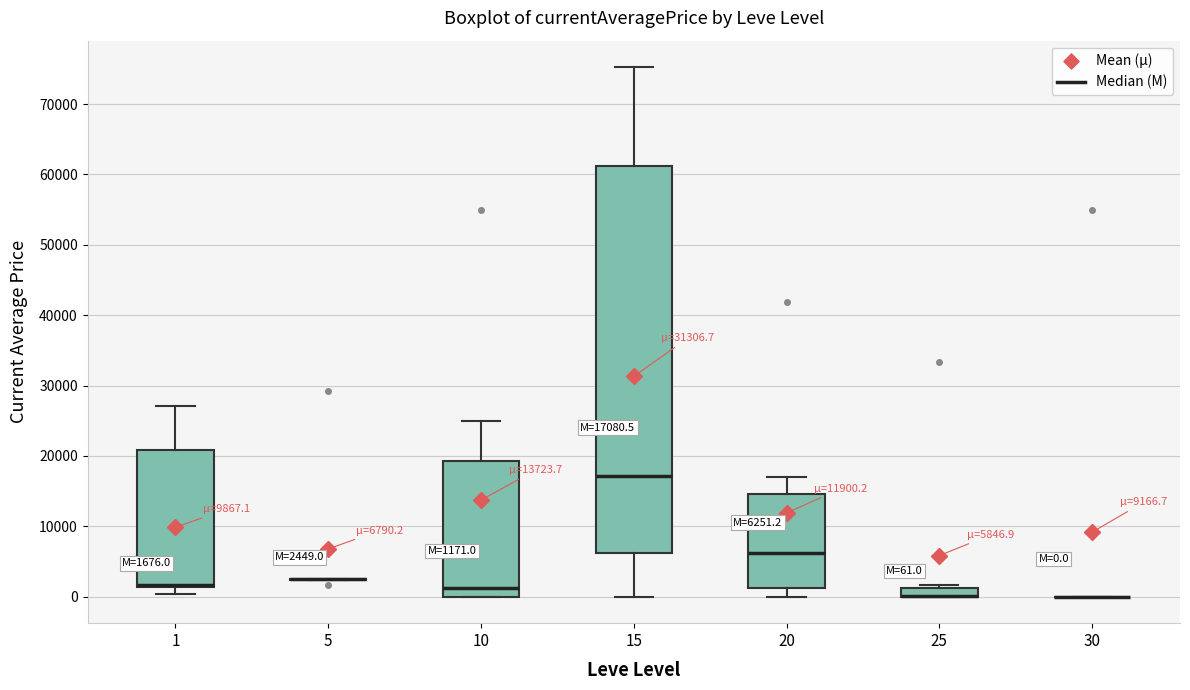

Comparing the boxes themselves (not the whiskers), which one is the tallest?

15